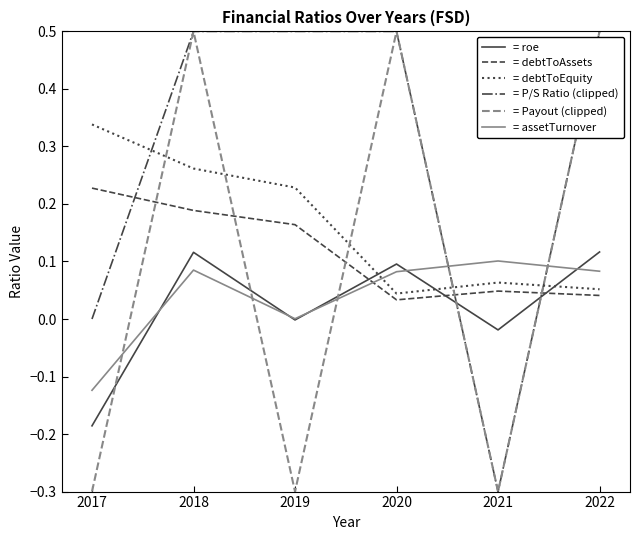

How many intersections are there between = debtToAssets and = assetTurnover?

1